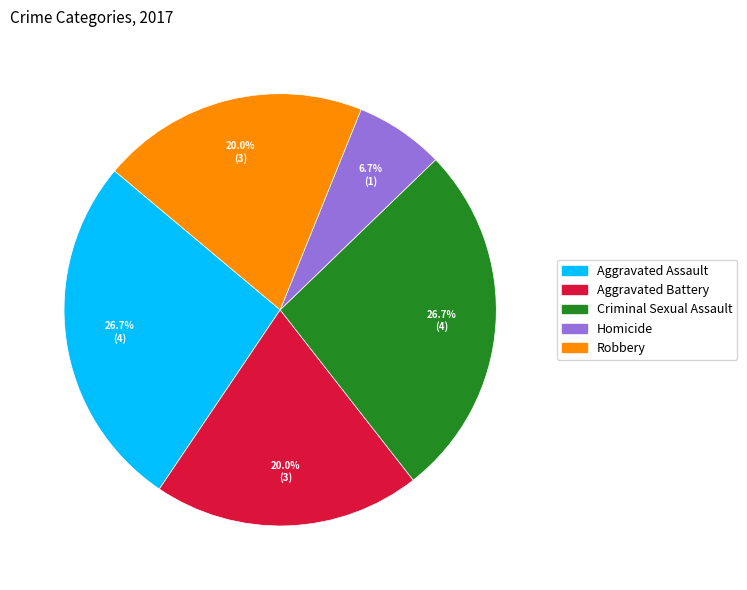

How many slices are in this pie chart?

5